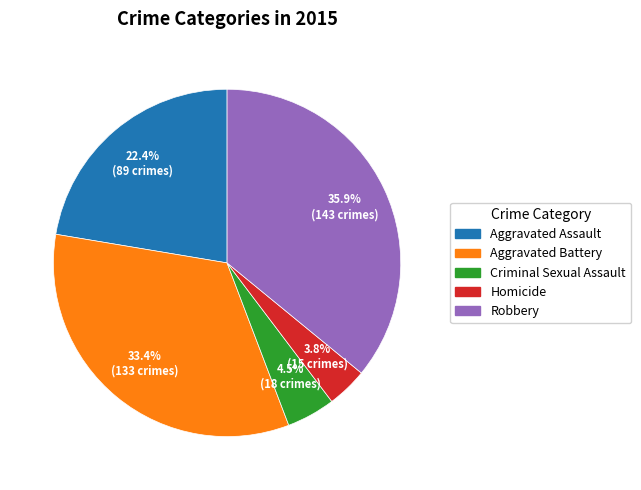

How many segments does this pie chart have?

5